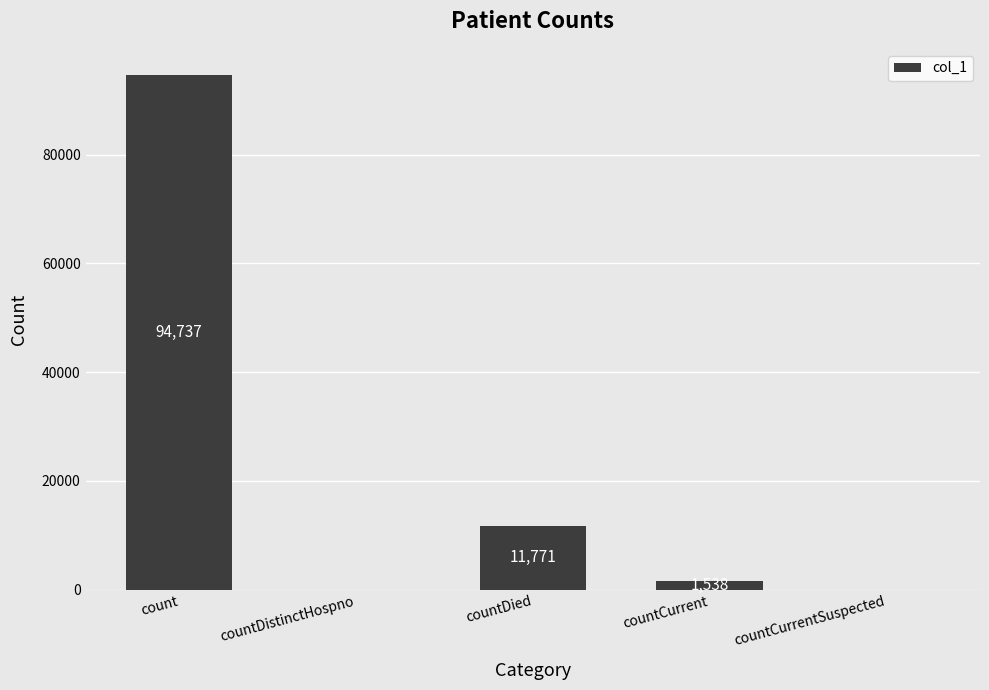

What is the greatest value displayed?

94737